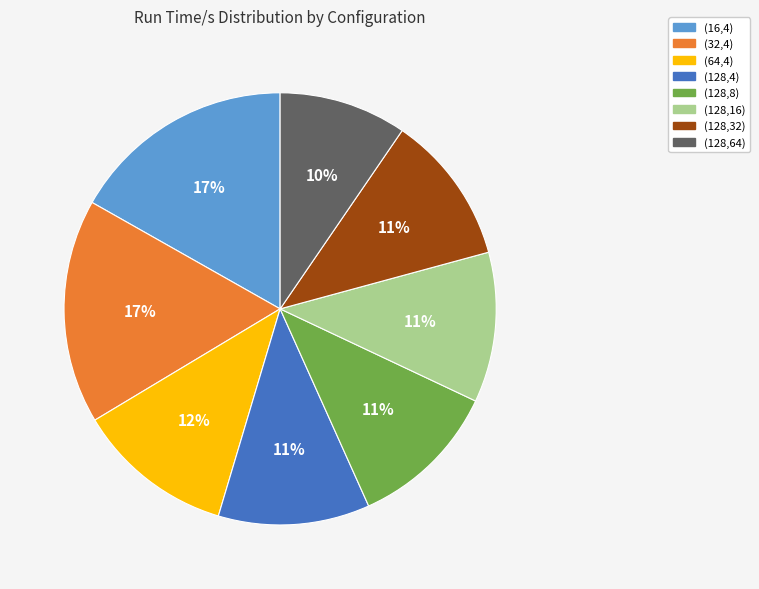

Is it true that (128,64) is 3% of the pie?

False